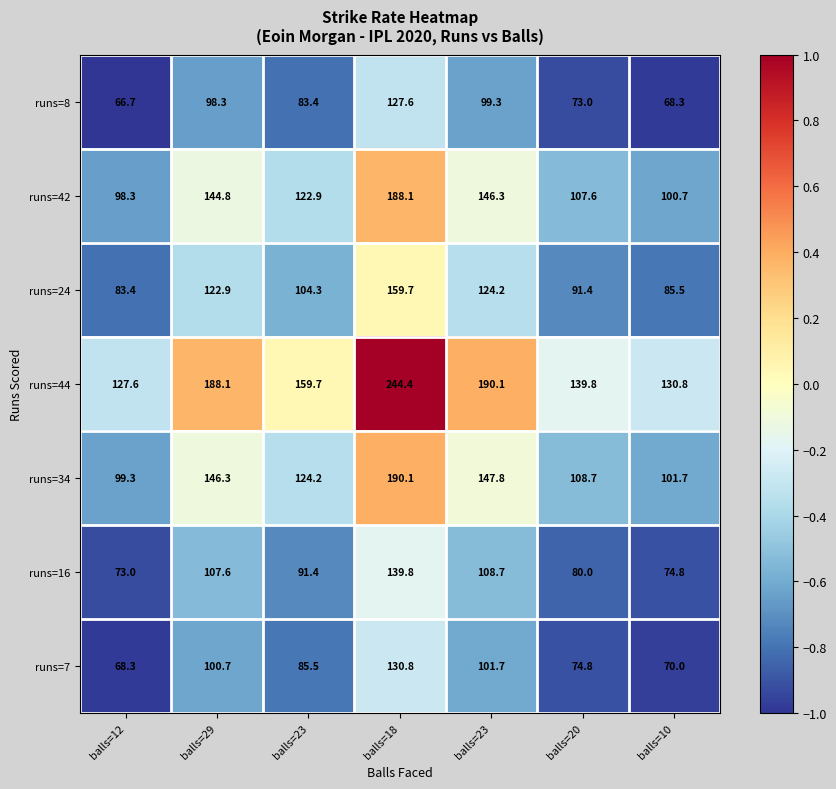

How many values in the runs=42 series are below 122?

3